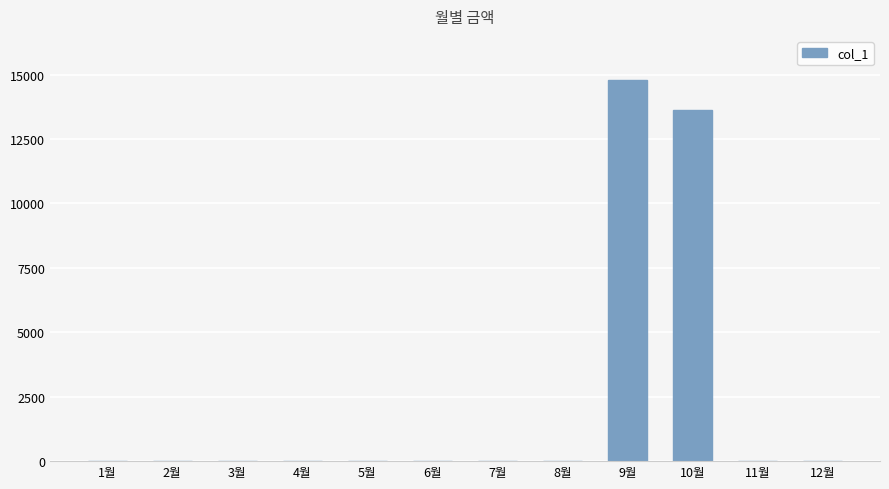

Count the number of data series in this chart.

1